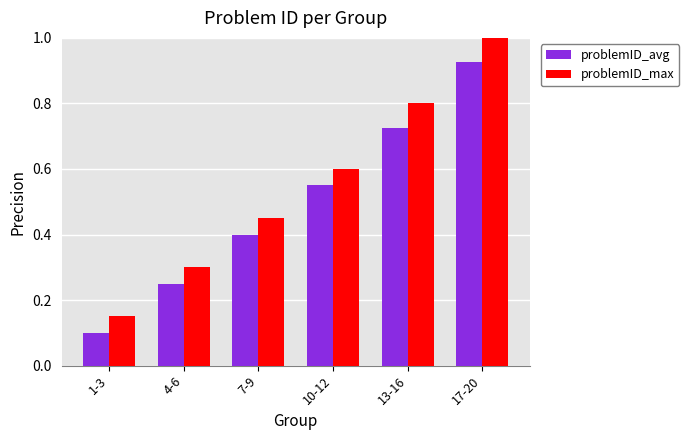

At which category does the chart reach its peak across all series?

17-20